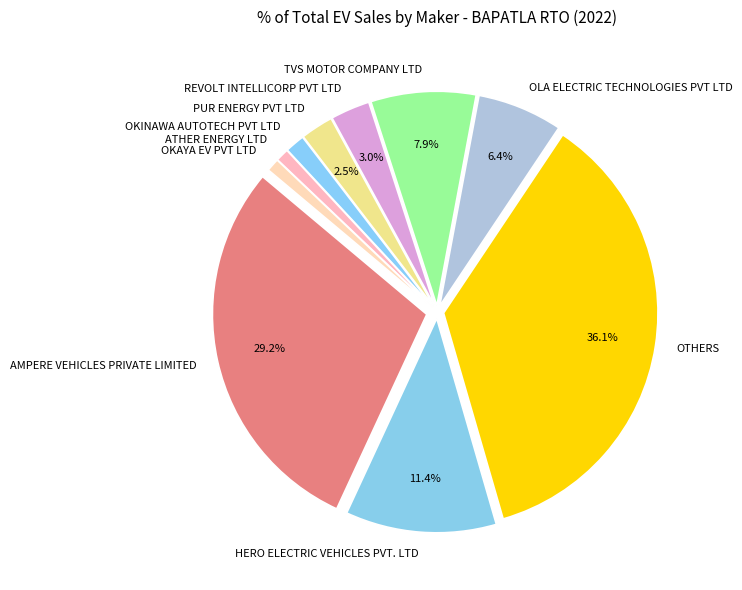

Does any single category account for the majority?

No